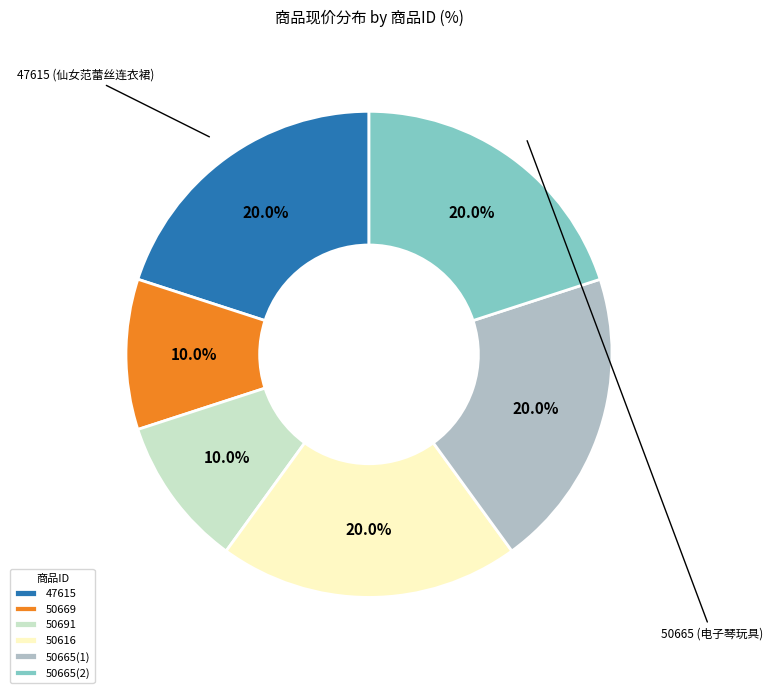

To the nearest percent, what portion does 50616 represent?

20%